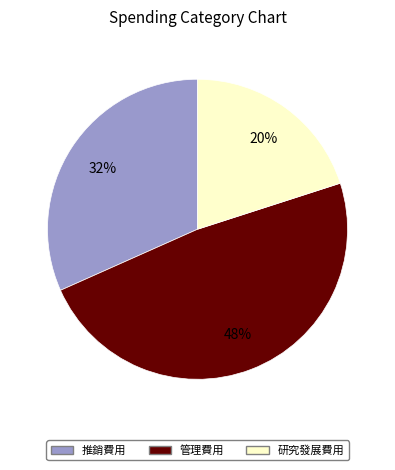

Does 推銷費用 represent more than half of the total?

No